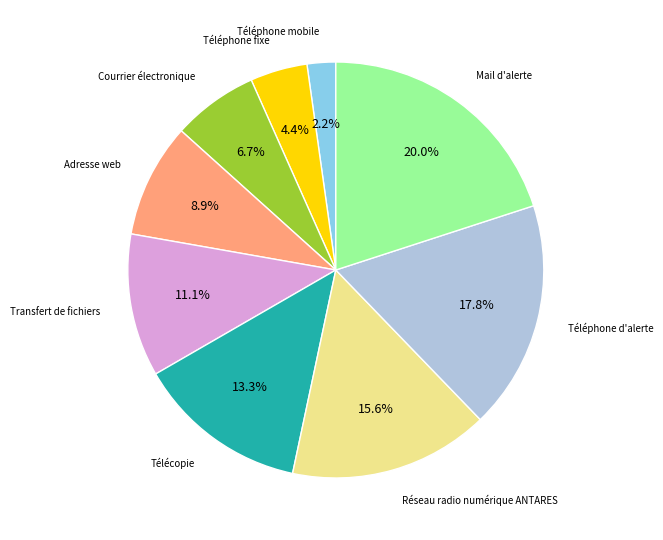

Does any single category account for the majority?

No